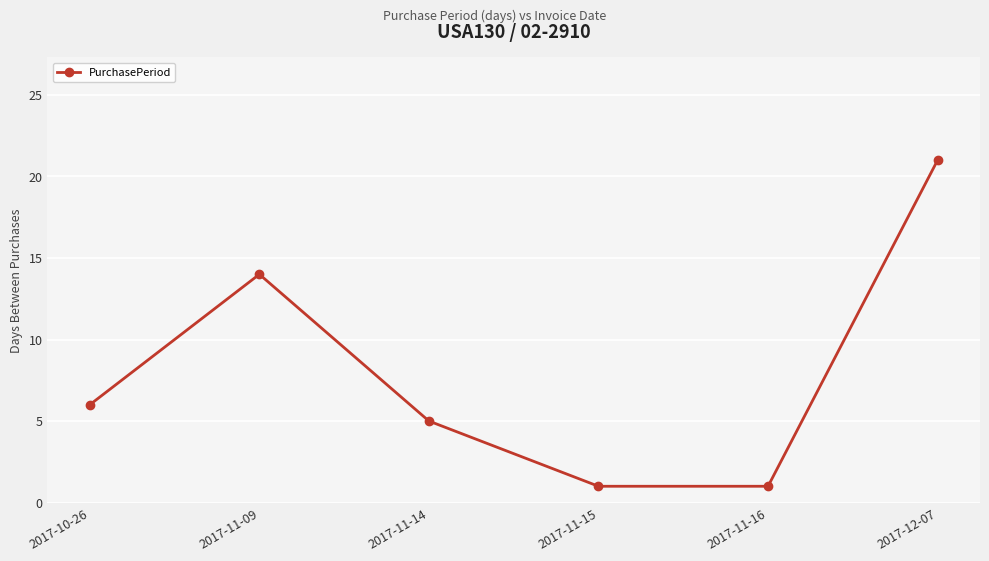

At which category does the data reach its first local peak?

2017-11-09